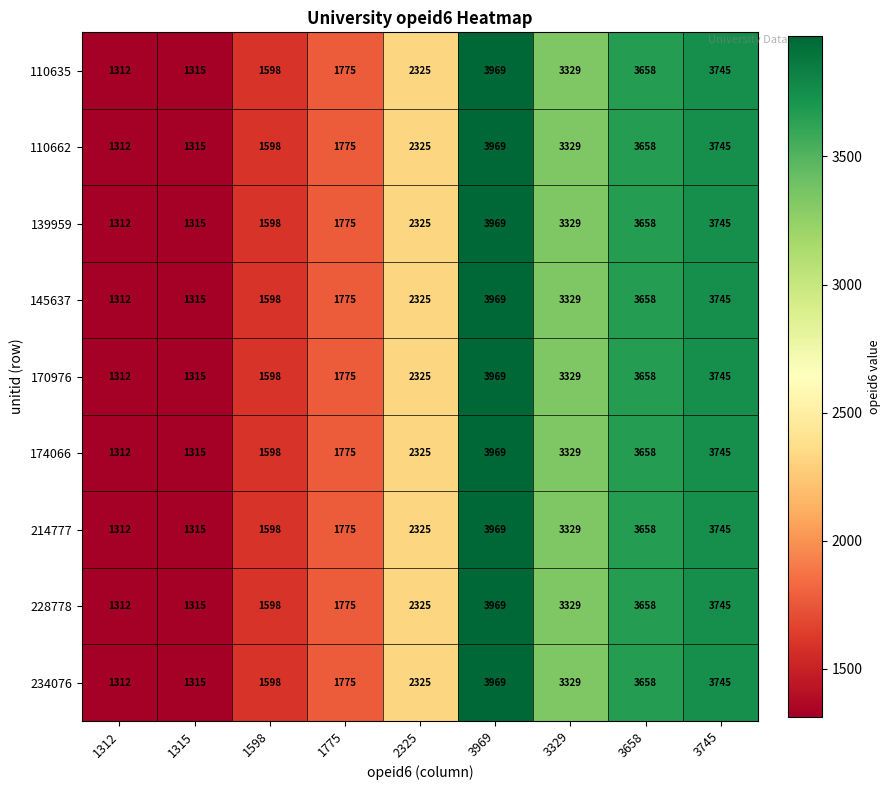

Read the 170976 value at 2325.

2325